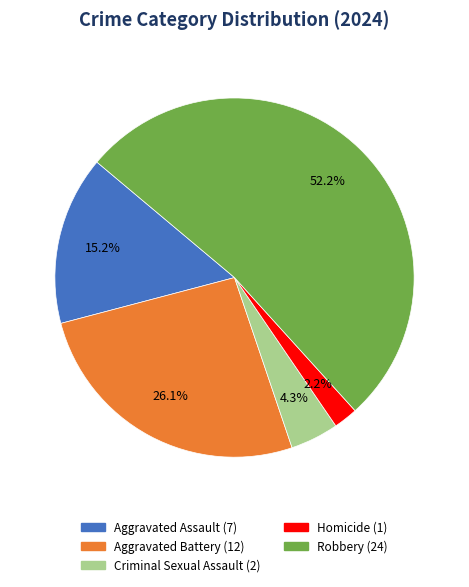

Does Homicide account for over 50% of the chart?

No